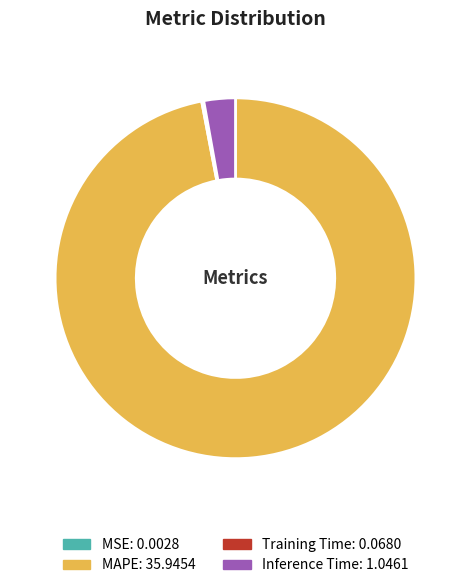

What is the largest slice in the pie chart?

MAPE